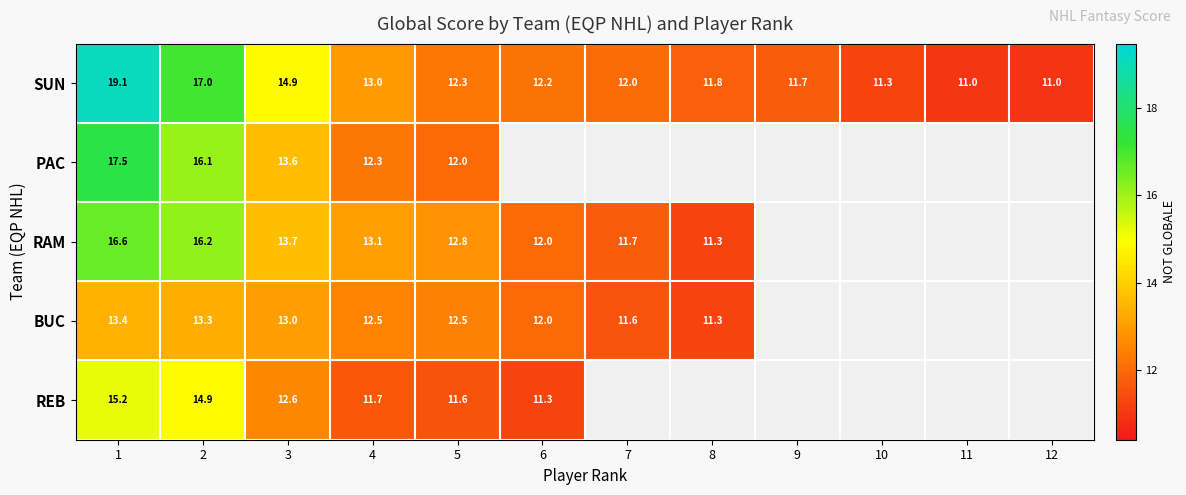

Rank the series at 4 from highest to lowest value.

RAM, SUN, BUC, PAC, REB